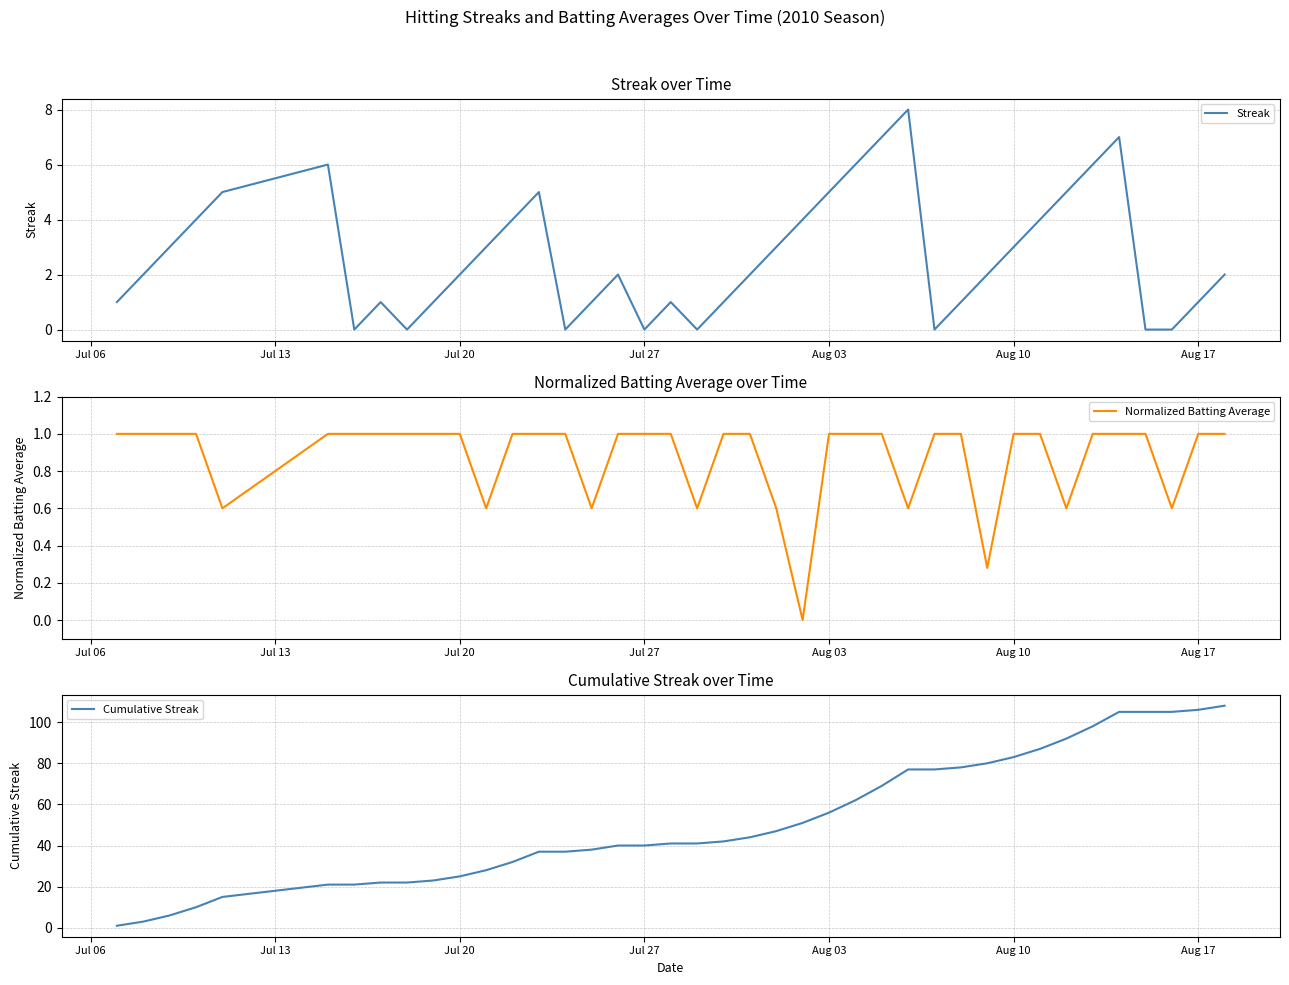

At how many categories does at least one series exceed 85?

8